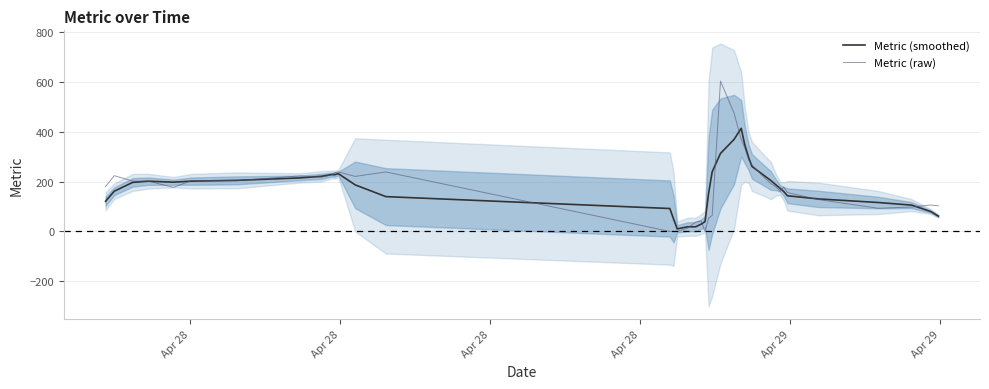

Is this an area chart (filled region under the line)?

No